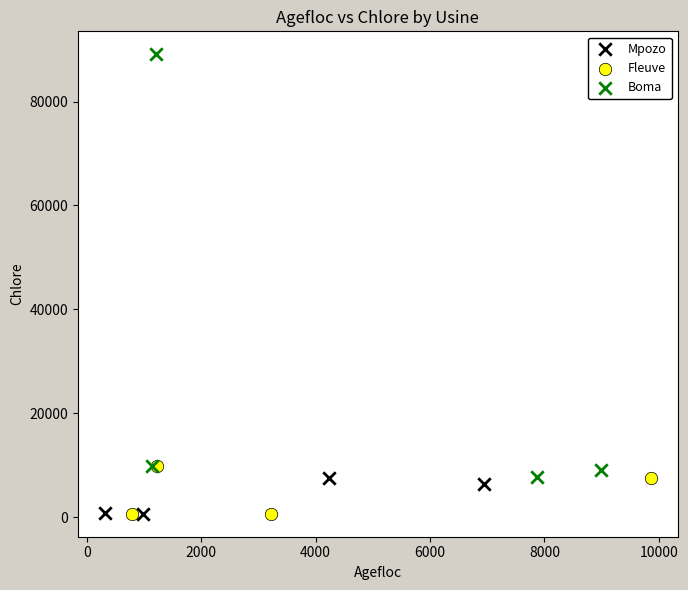

Which series has the widest spread of Y values?

Boma